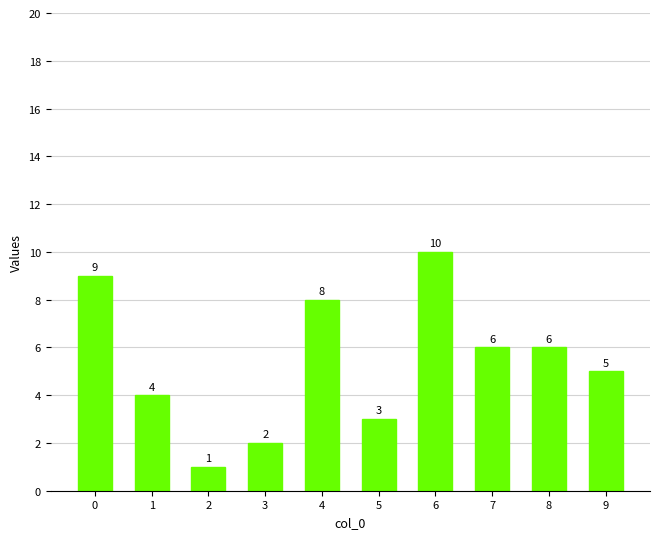

What is the value of the 1st bar from the left?

9